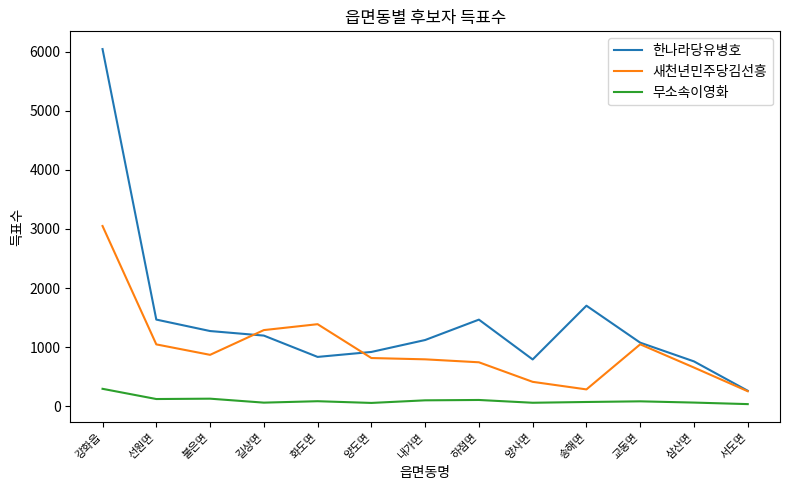

Which series has the widest spread of values?

한나라당유병호